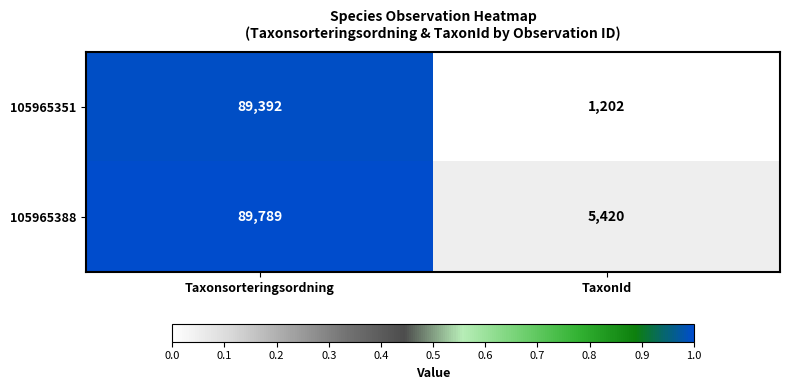

What is the greatest value displayed?

89789